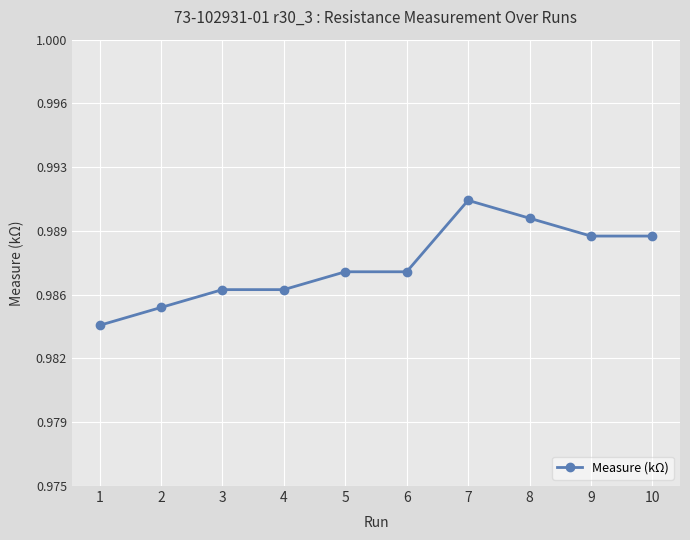

Does the chart have visible grid lines?

Yes